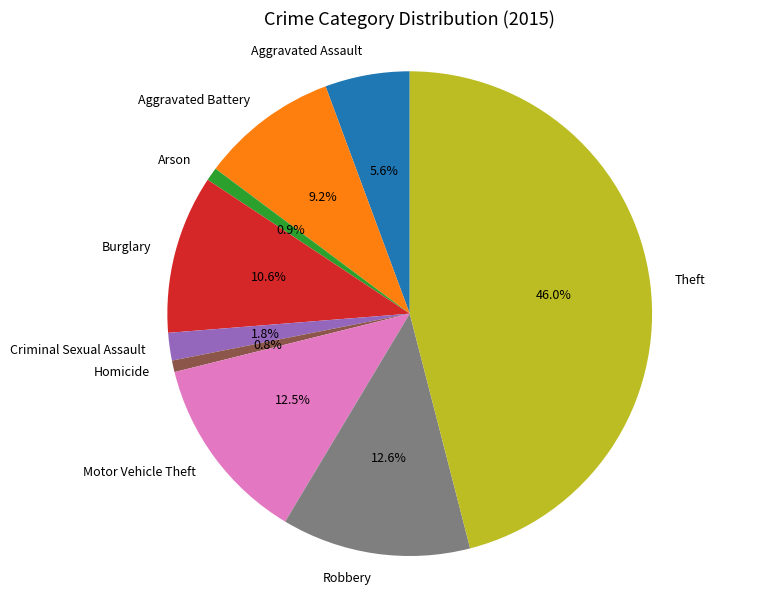

The Aggravated Battery slice represents 16% of the pie. True or false?

False